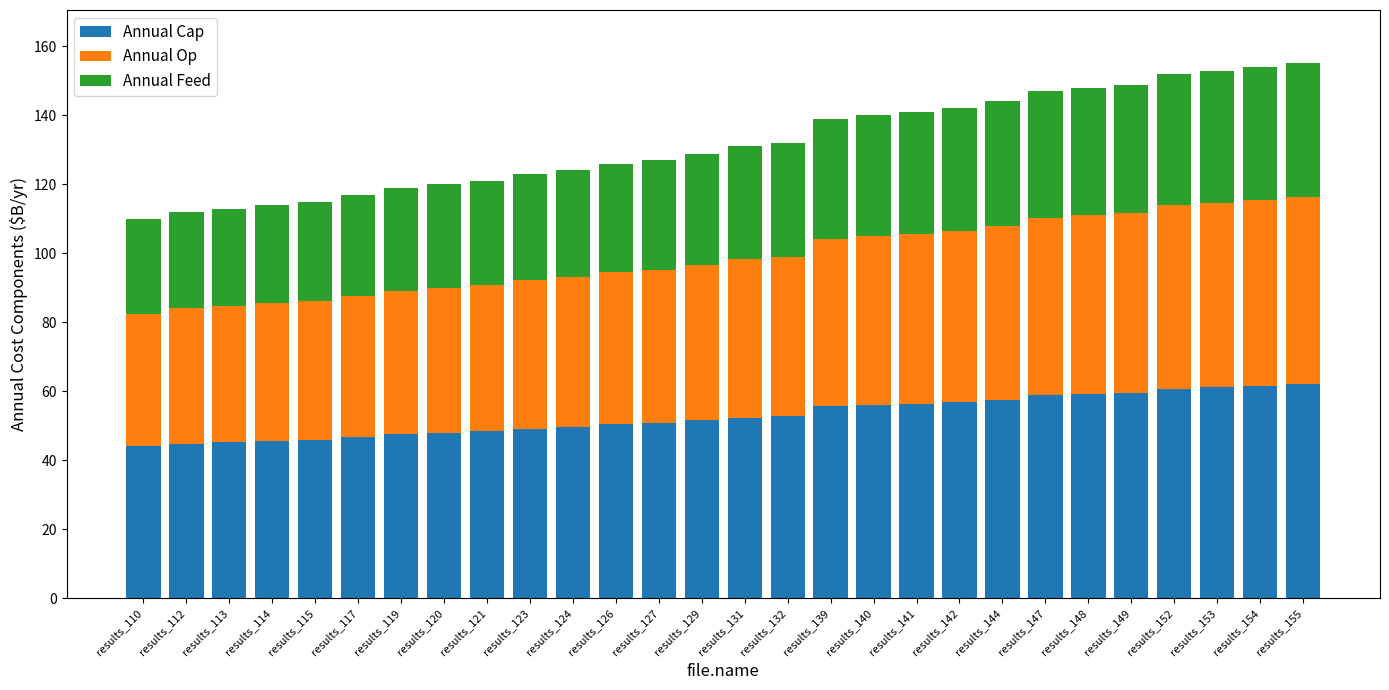

What is the total value across all series at results_112?

112.0